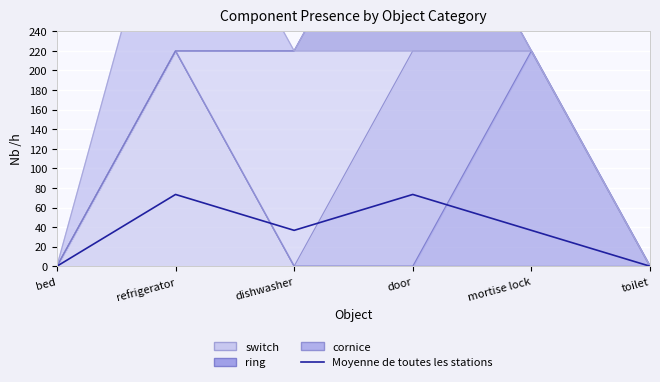

Where is the first local maximum?

refrigerator